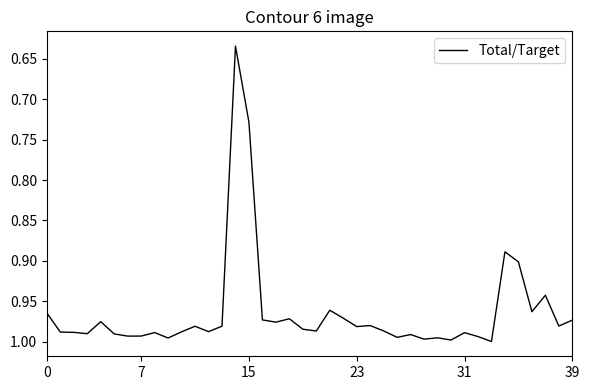

Is this an area chart (filled region under the line)?

No